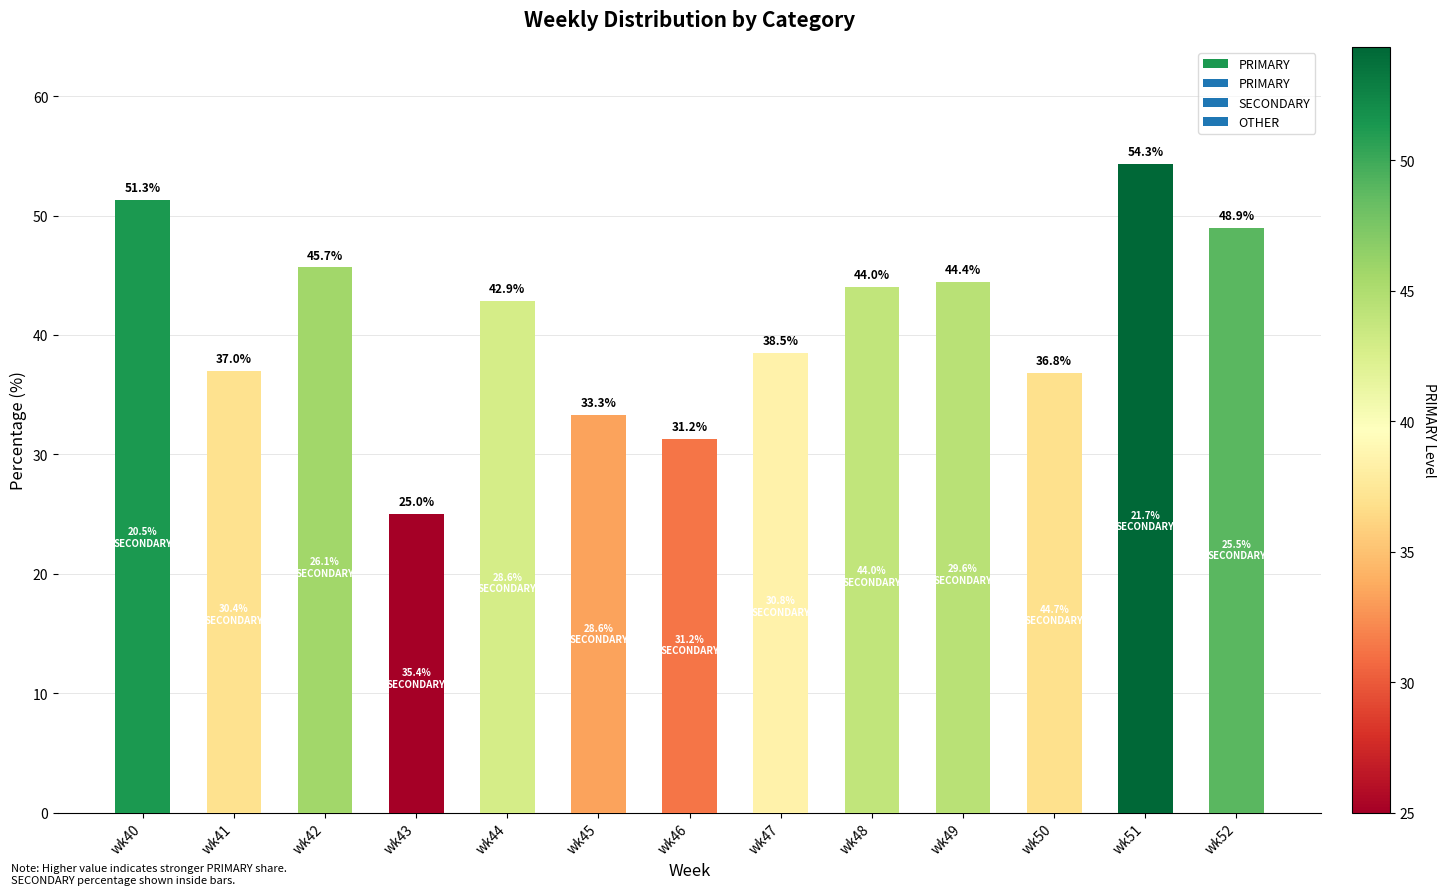

What is the maximum value shown in the chart?

54.3